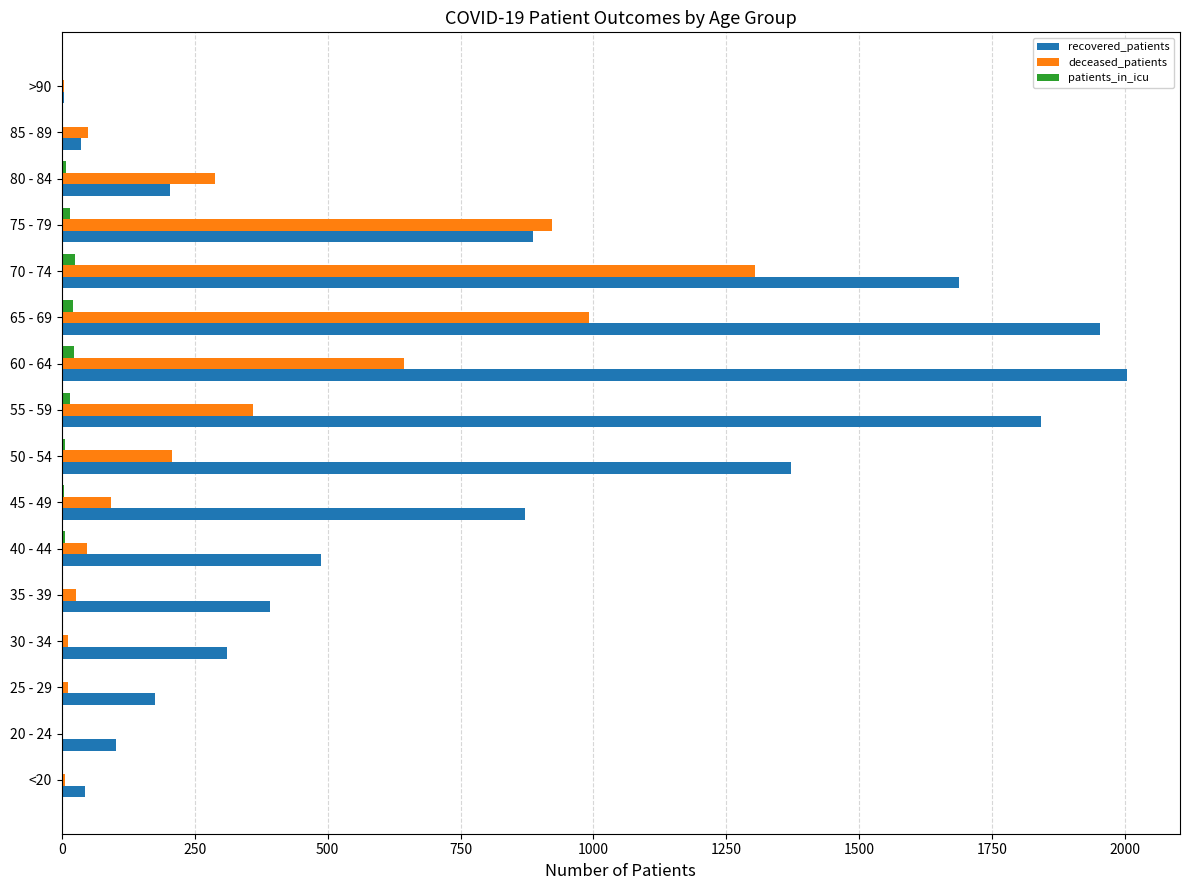

True or false: patients_in_icu has a value of 4 at 45 - 49.

True